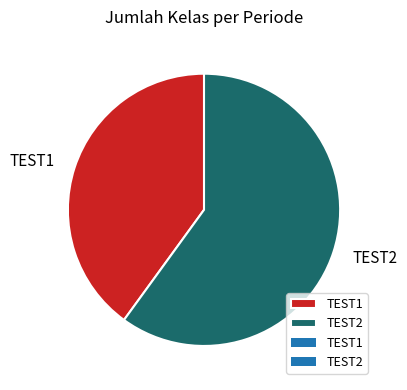

Do TEST2 and TEST1 together represent more than half of the pie?

Yes